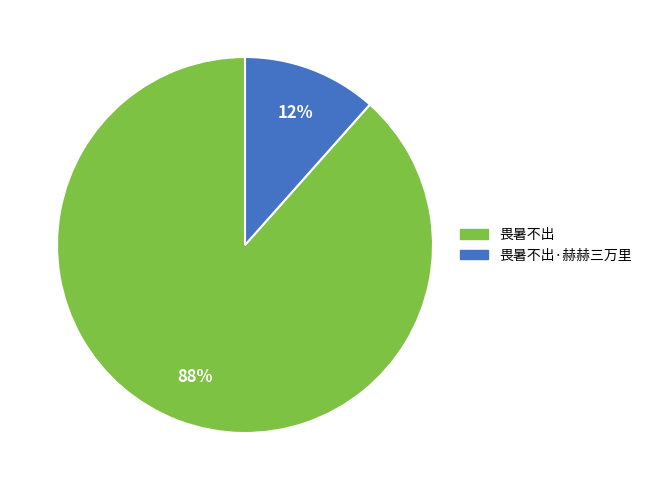

Count the number of slices in the pie.

2